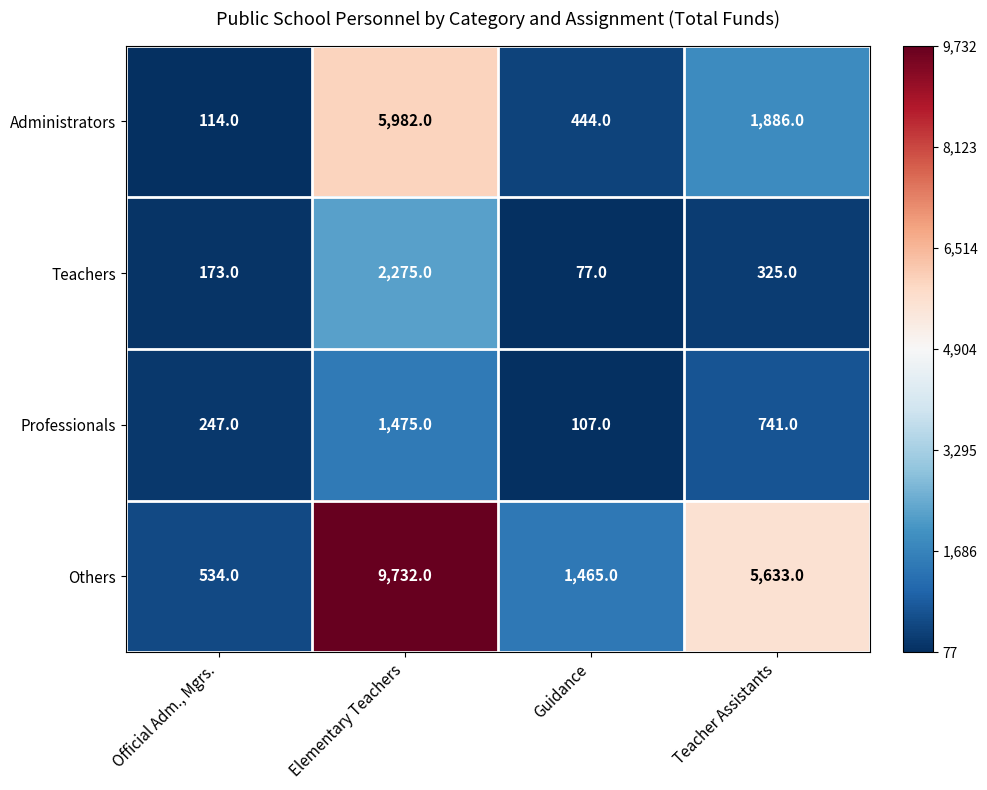

What is the sum of all Professionals values?

2570